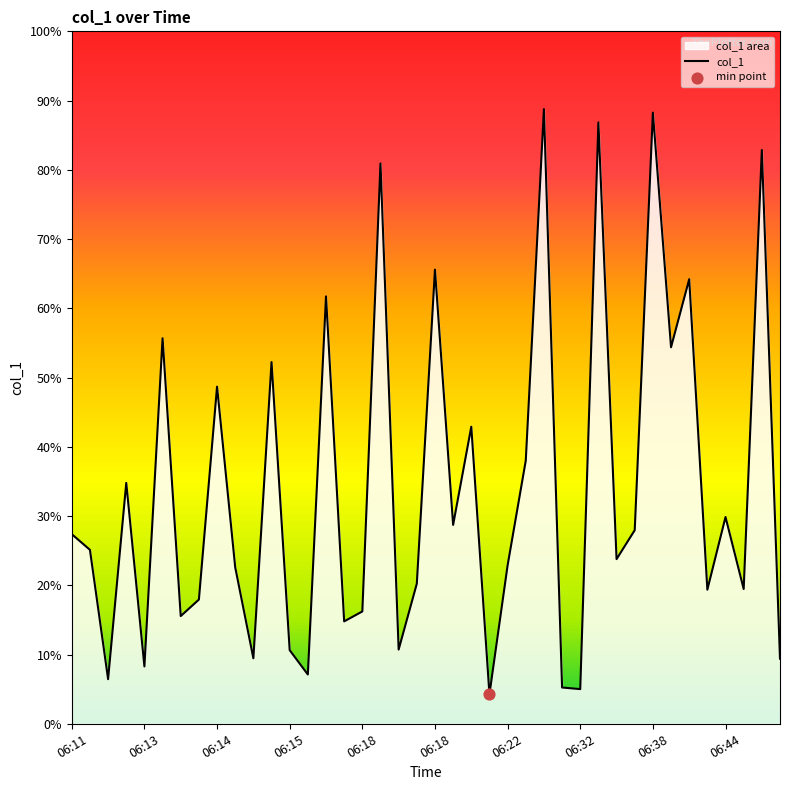

What is the change in value from 06:18 to 06:37?

-41.8